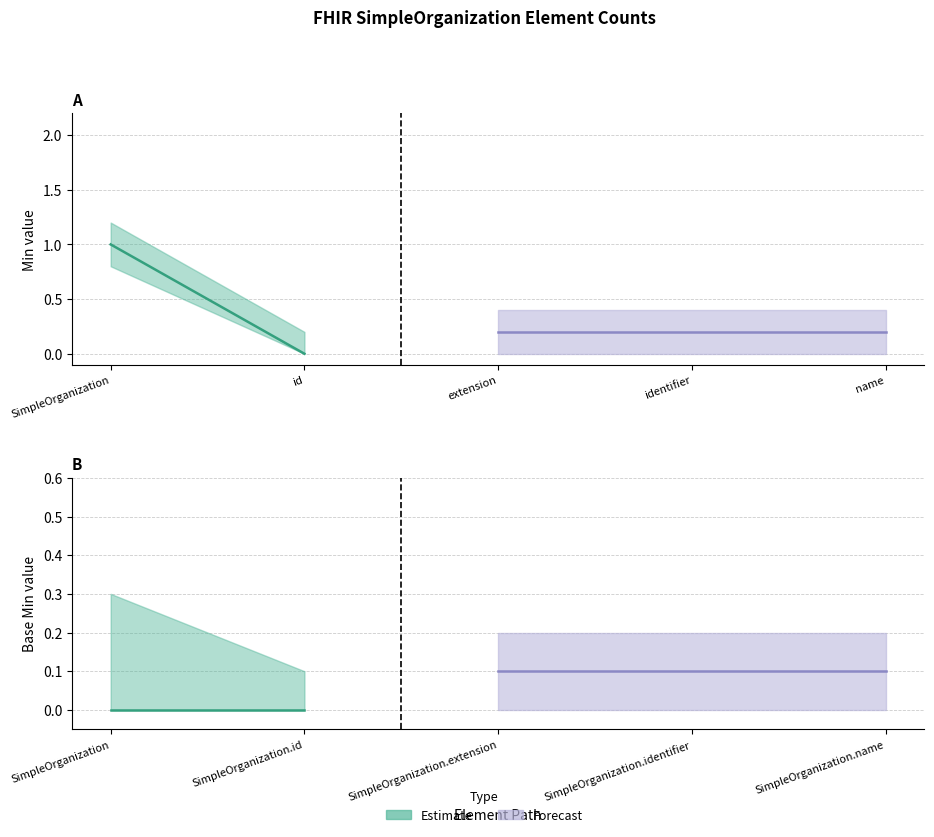

At which category is the sum across all series the highest?

SimpleOrganization